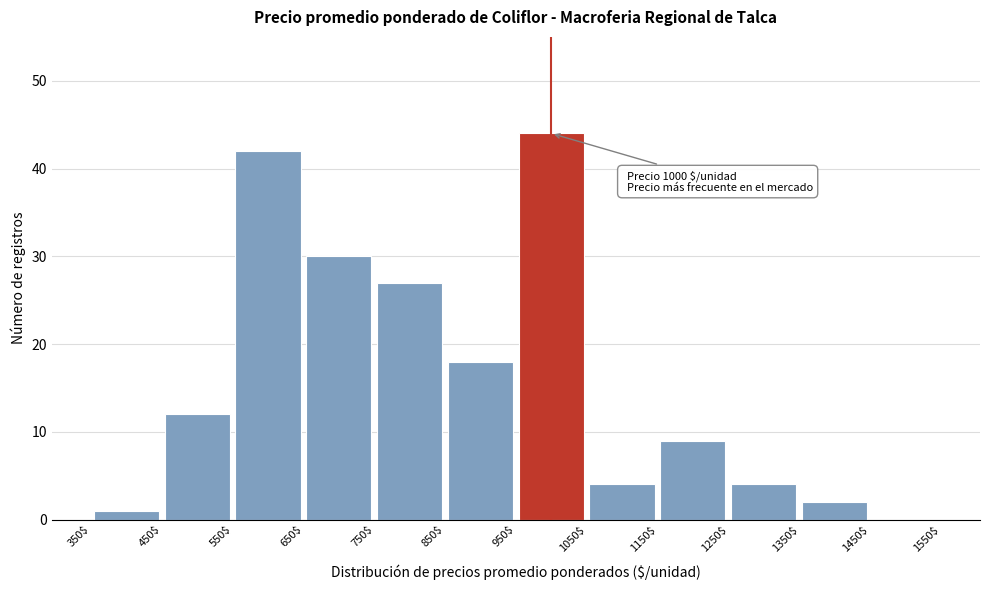

Which range on the x-axis has the tallest bar?

950$ to 1050$